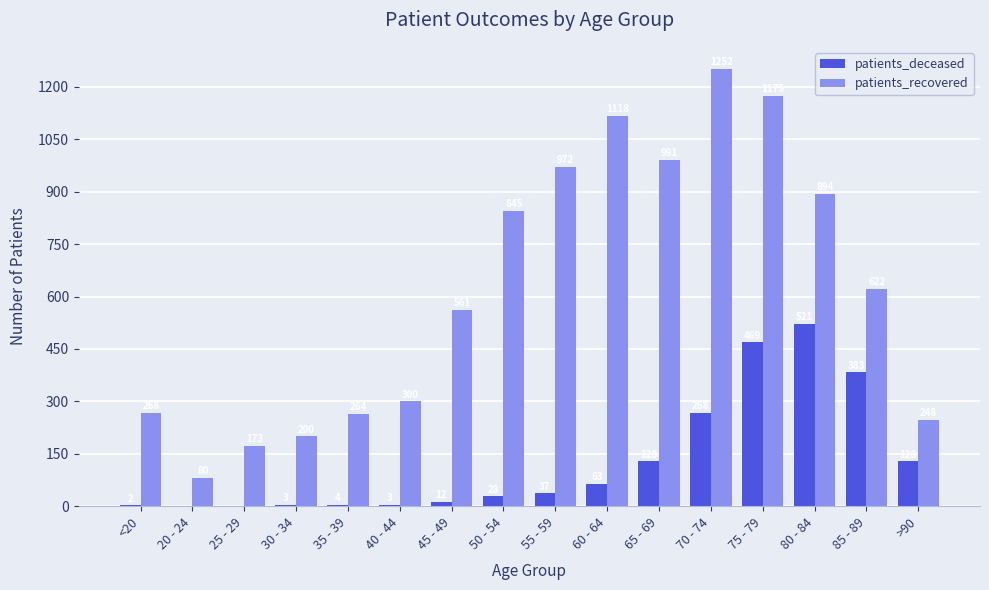

How many groups of bars are there?

16